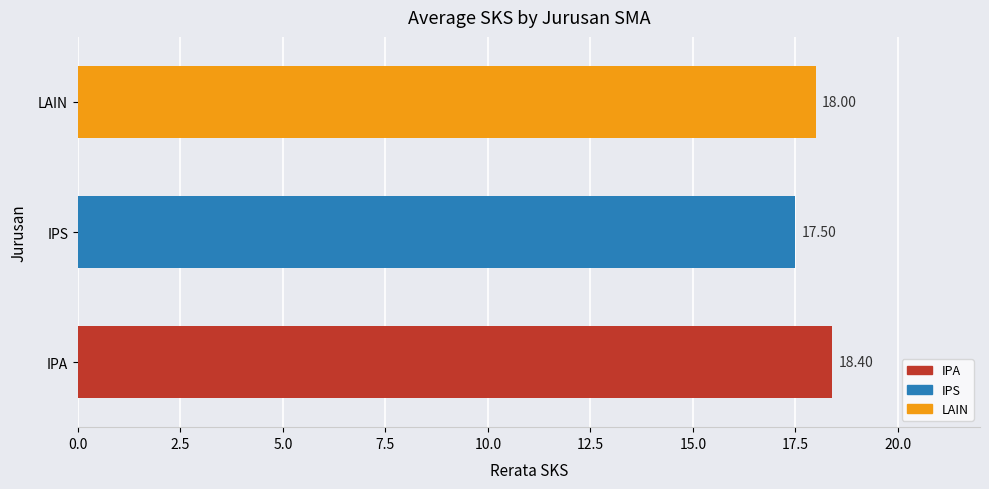

At which label is the value closest to 17?

IPS